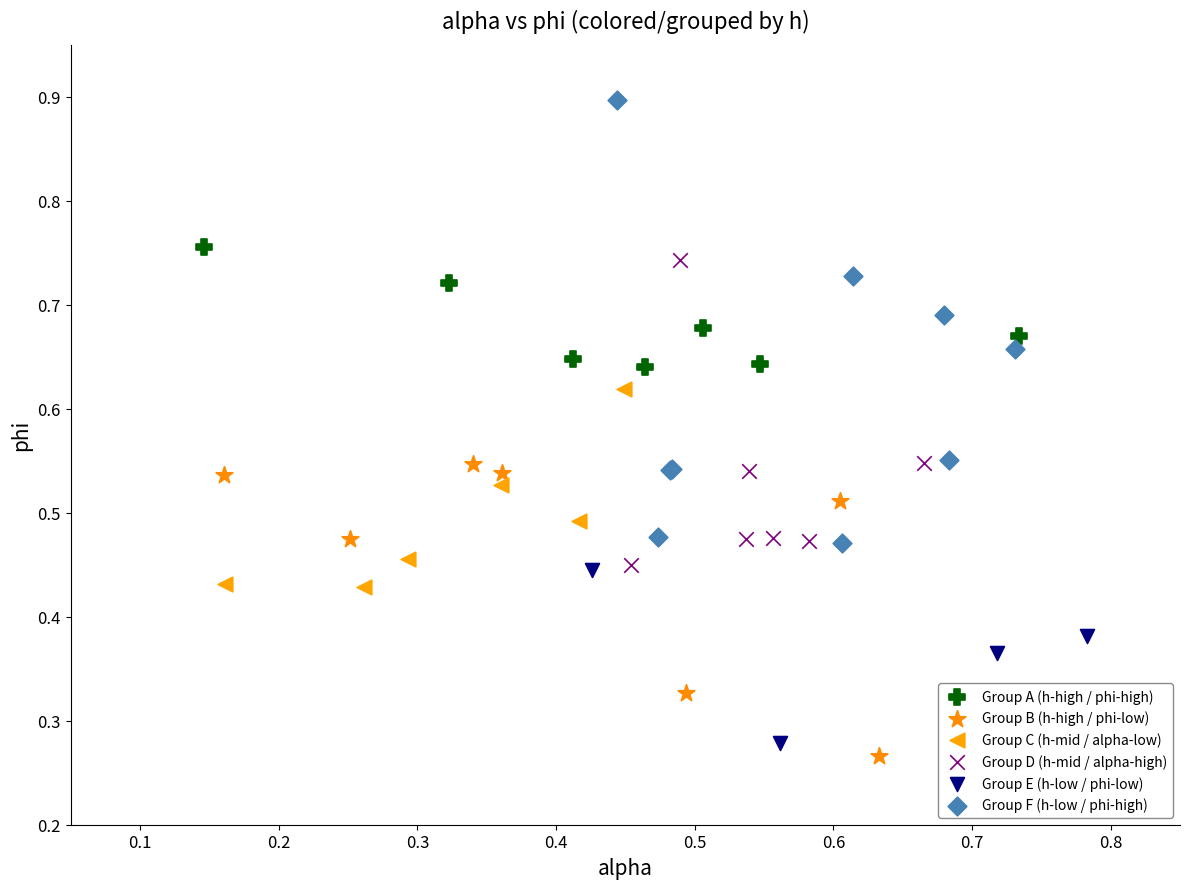

Which series contains the lowest Y value?

Group B (h-high / phi-low)